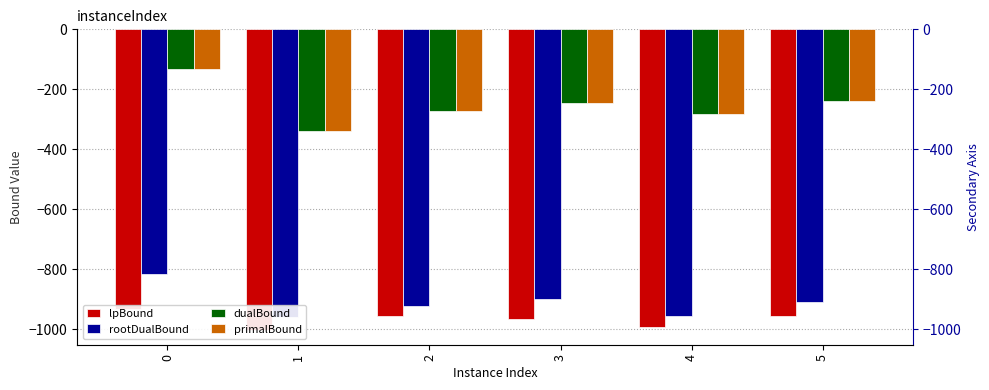

At how many categories does at least one series exceed -769?

6